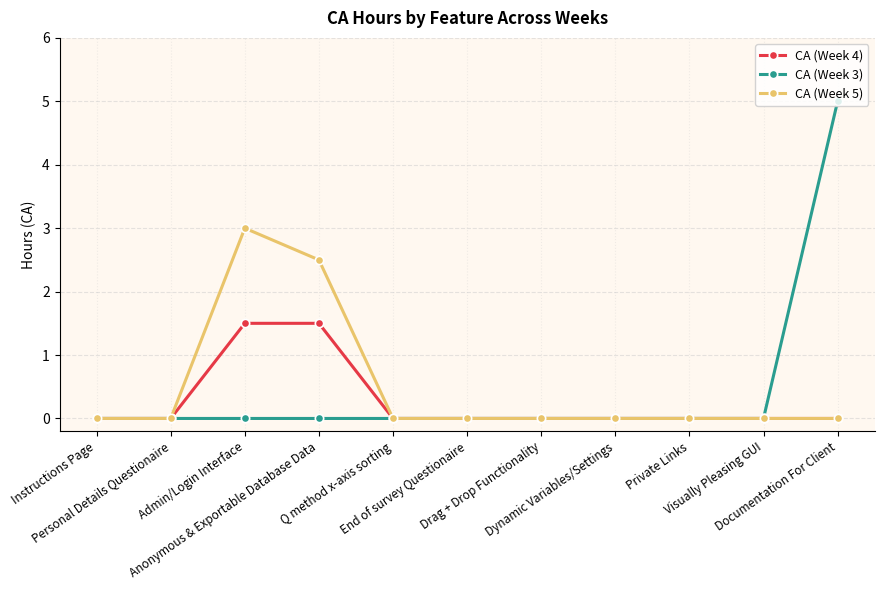

What position from the left is Drag + Drop Functionality?

7